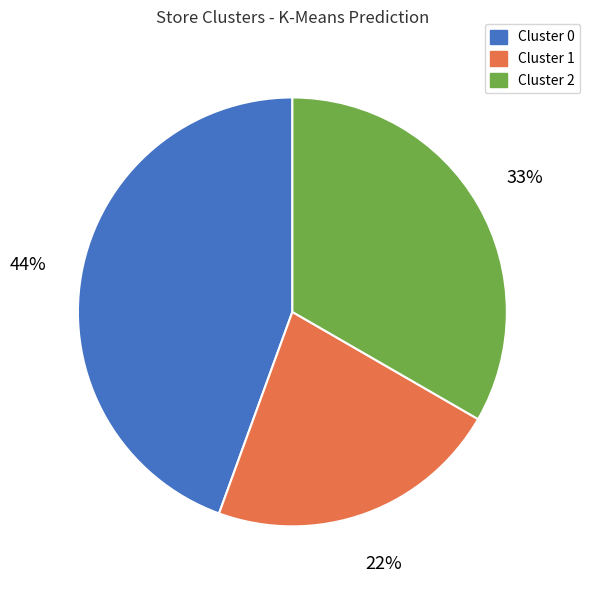

Which category has the smallest portion of the pie?

Cluster 1